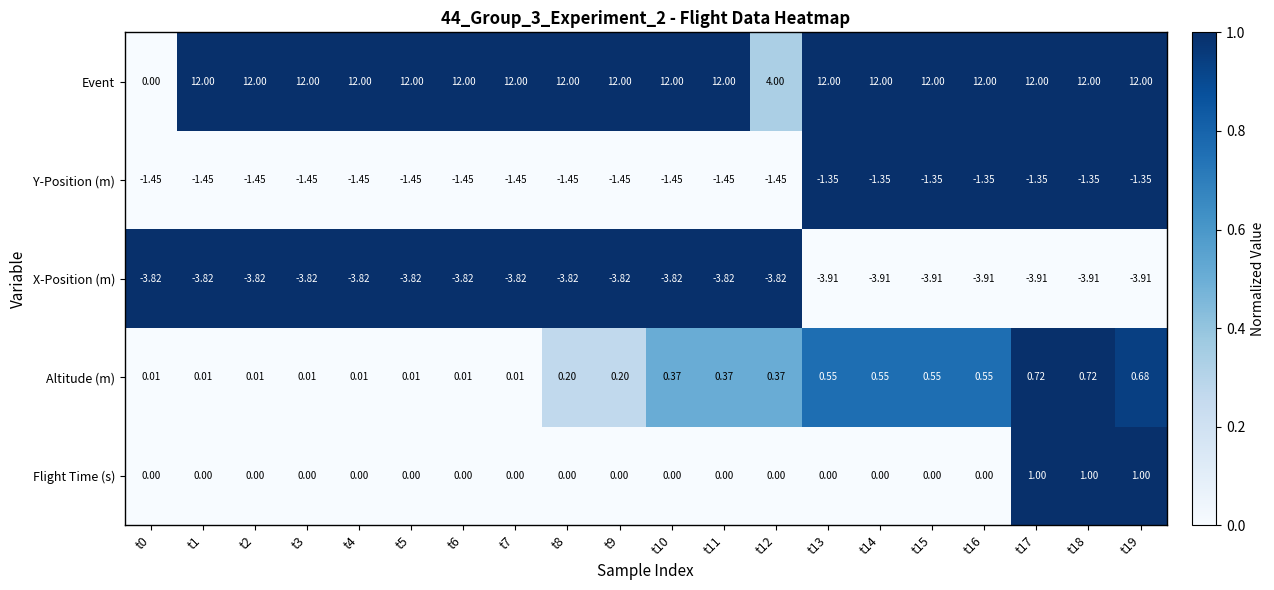

Is the value of Event at t10 greater than the value of X-Position (m) at t3?

Yes